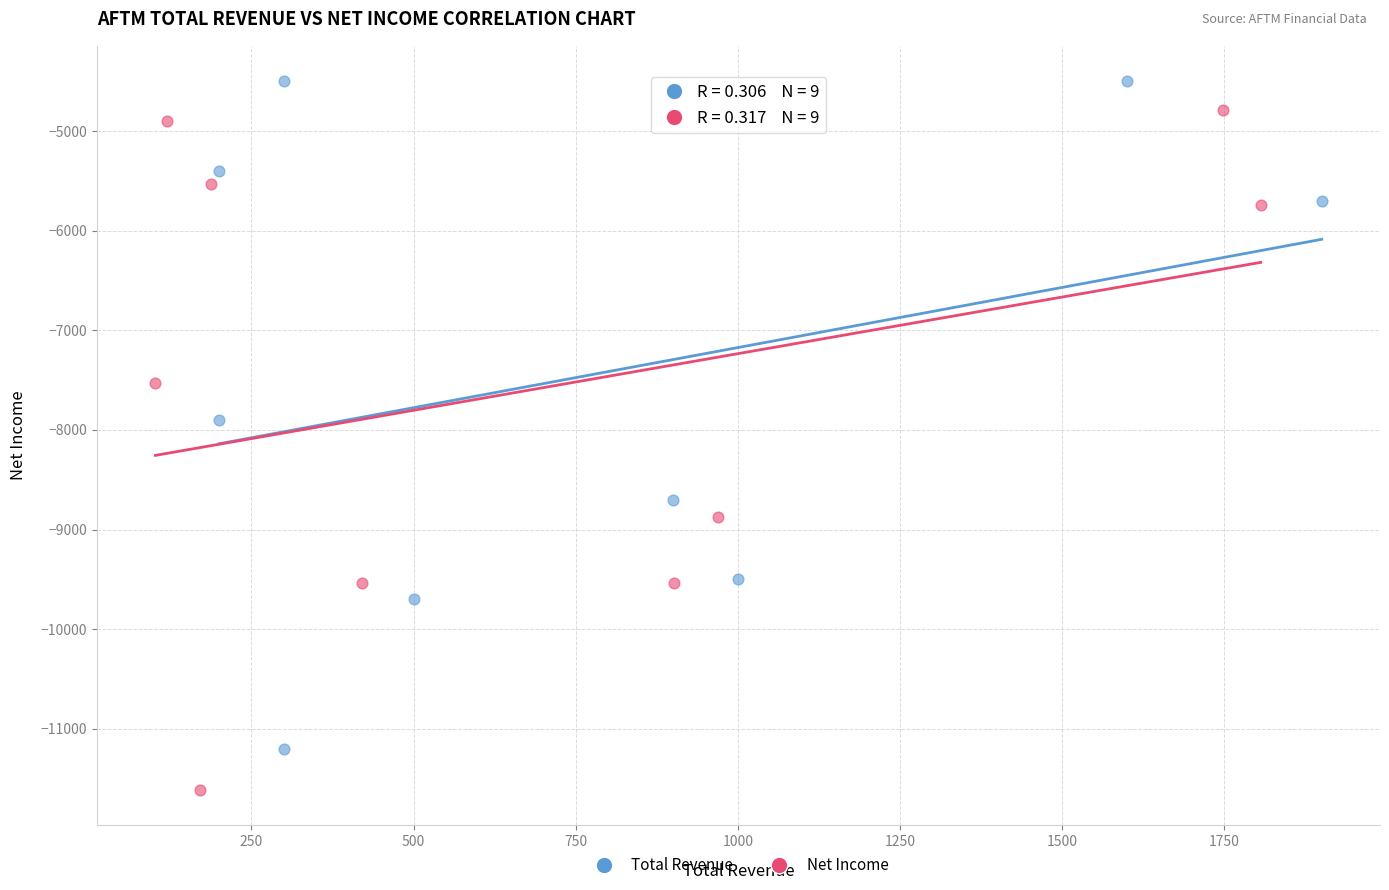

Which series contains the lowest Y value?

Net Income